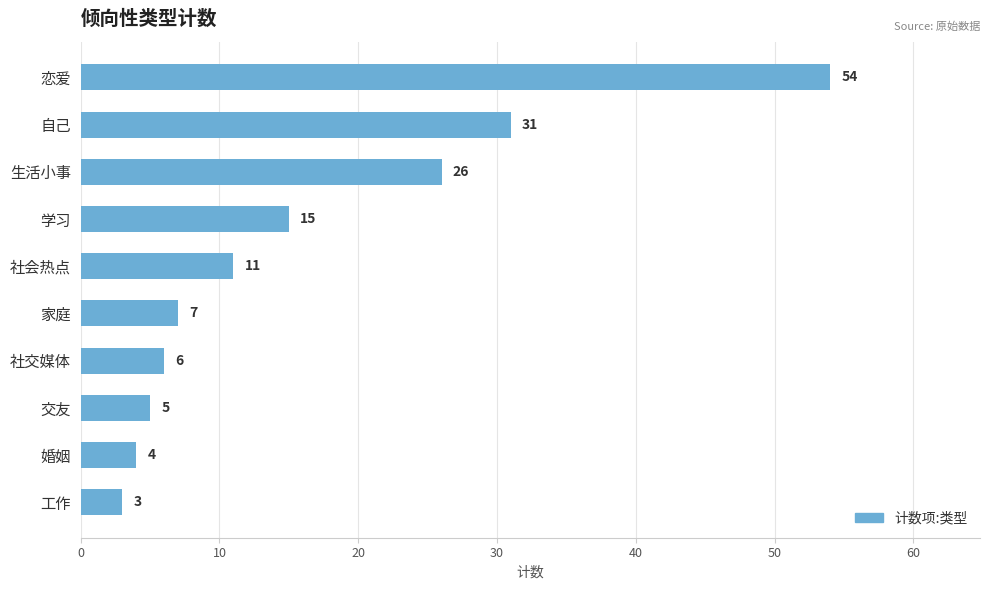

Reading bottom to top, list all the values displayed in this chart.

3	4	5	6	7	11	15	26	31	54